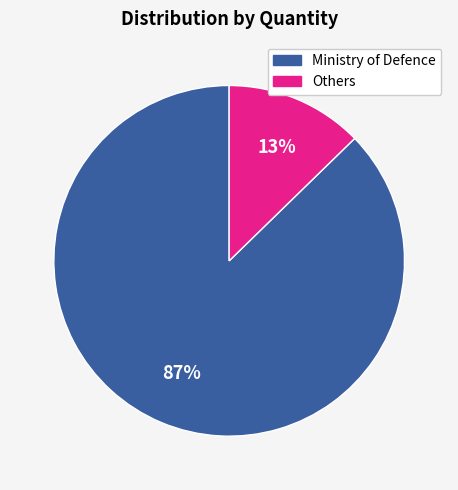

To the nearest percent, what is the average slice percentage?

50%